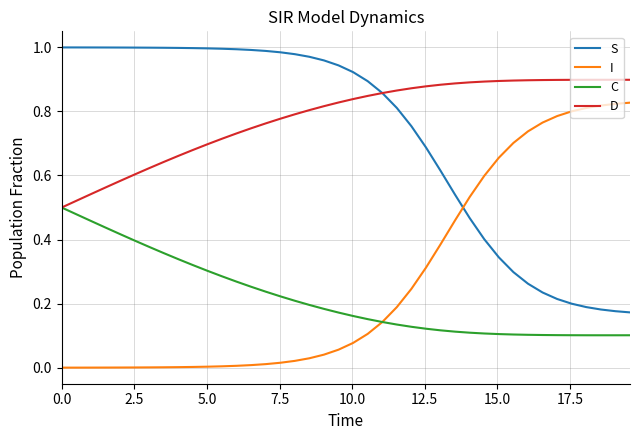

After their last crossing, which series has the higher values: S or I?

I